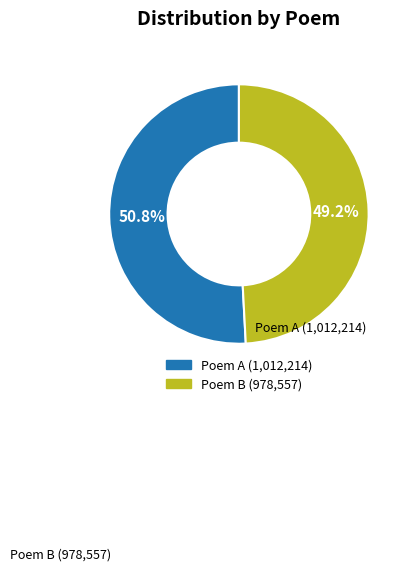

Is there a majority slice in this chart?

Yes